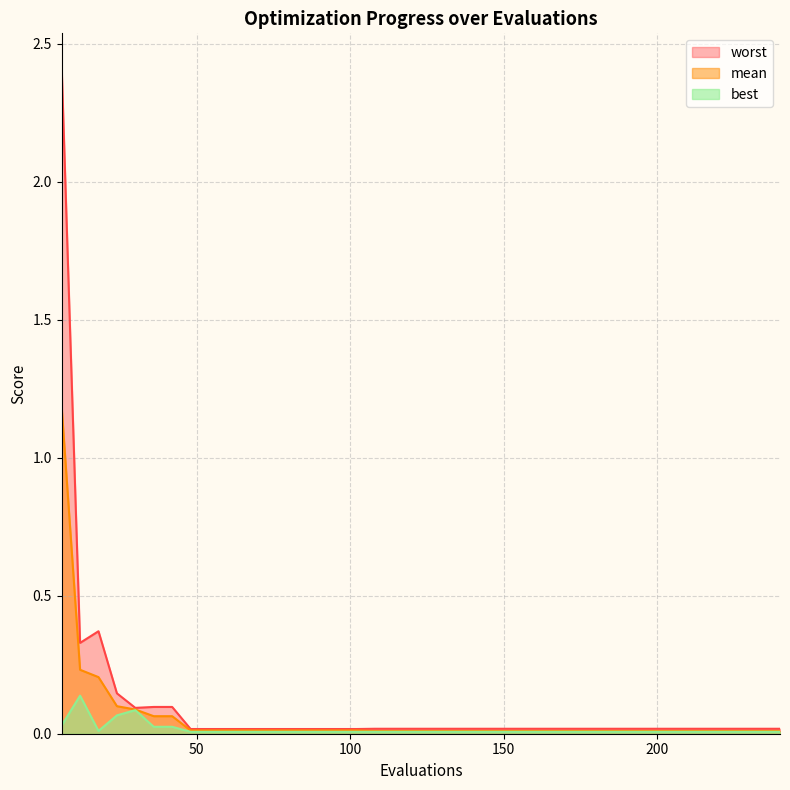

What is the sum of the best values at 24 and 132?

0.1